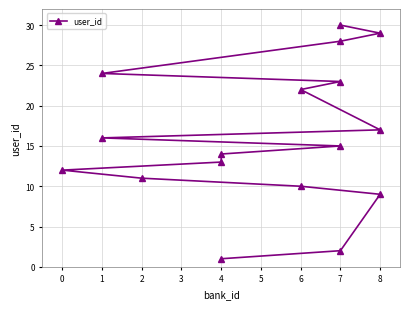

What position from the right is 12?

5